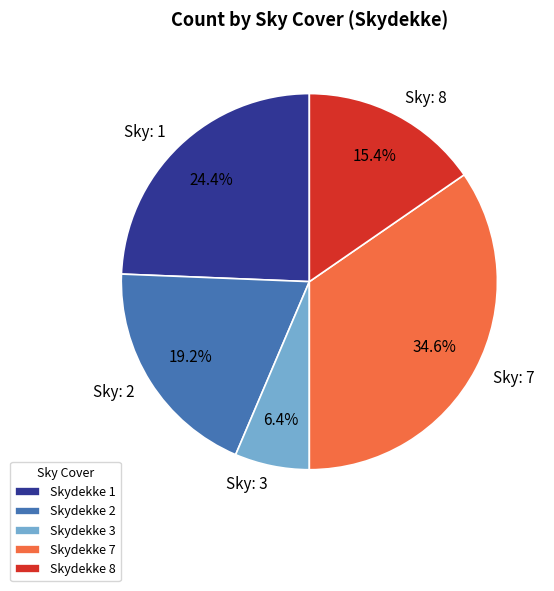

Does Skydekke 7 represent more than half of the total?

No